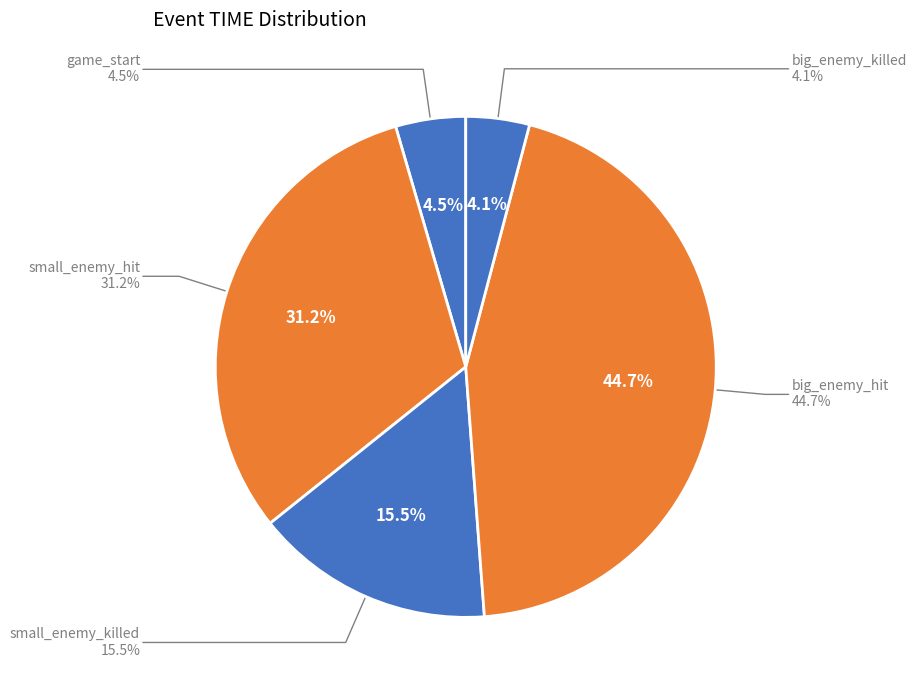

Does any single category account for the majority?

No